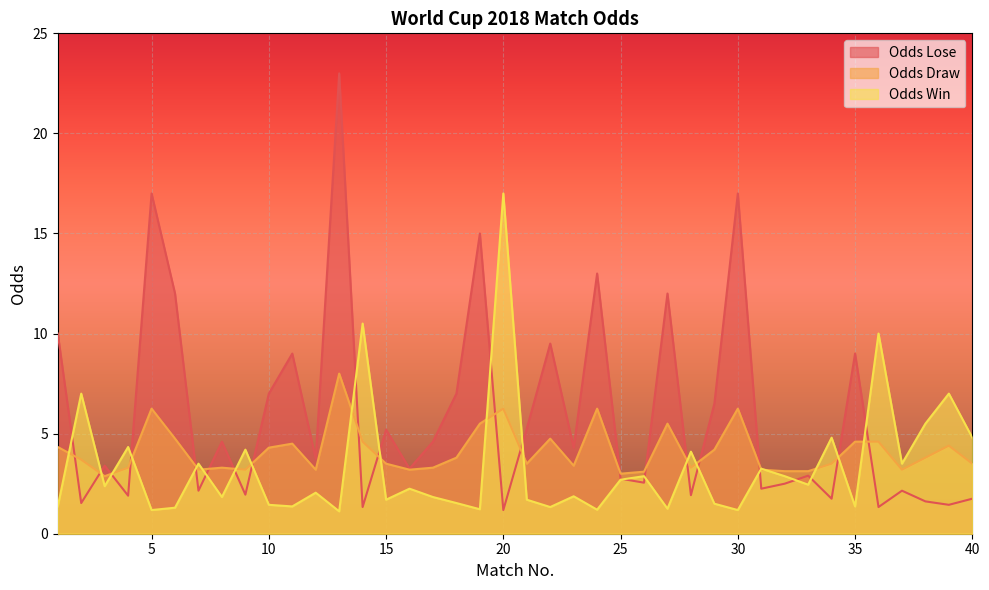

Where is the first local minimum for Odds Win?

3